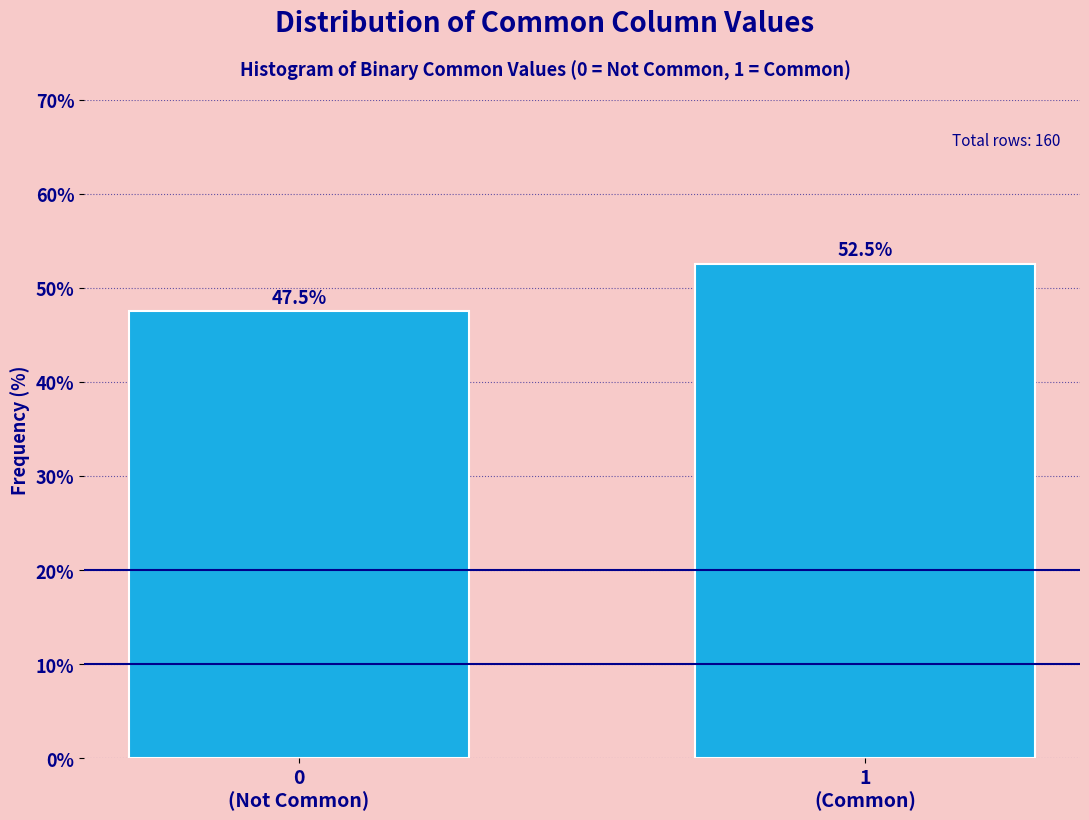

Reading left to right, transcribe all the data shown in this chart.

47.5	52.5